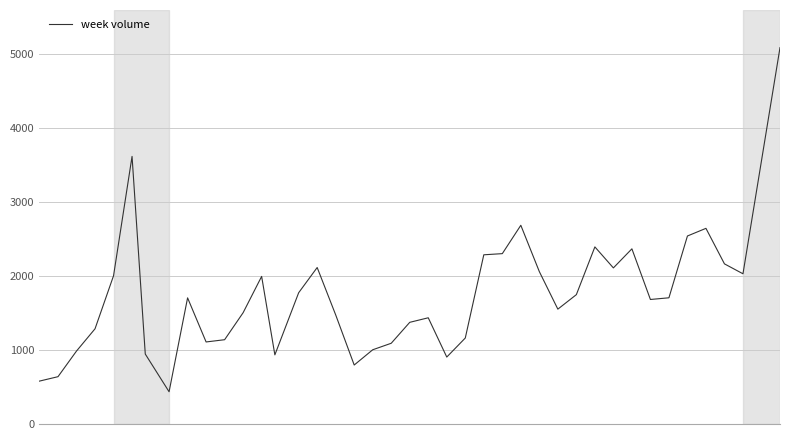

What is the minimum value shown in the chart?

435.8